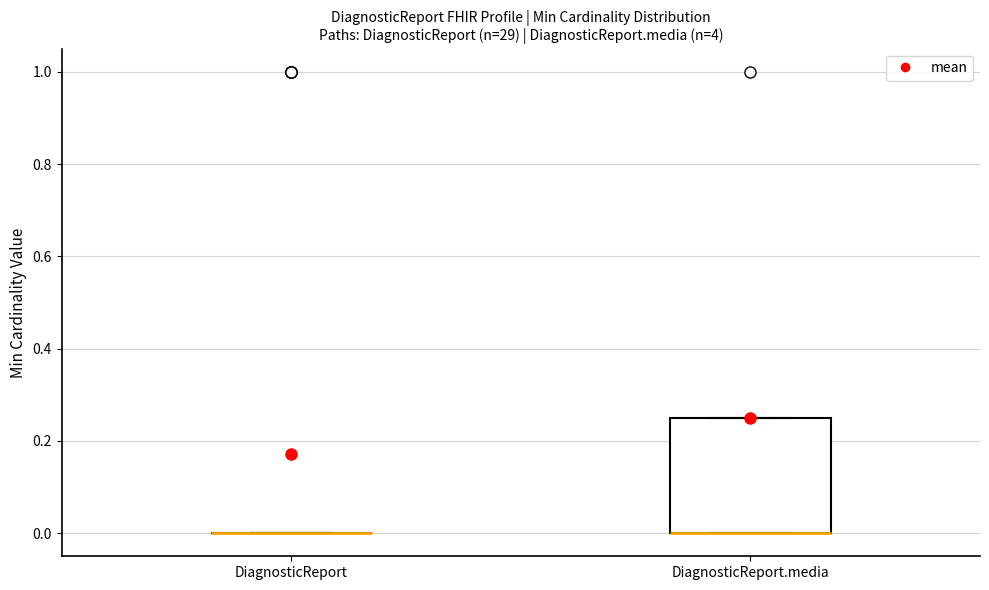

Which box is the tallest, from its lower edge to its upper edge?

DiagnosticReport.media